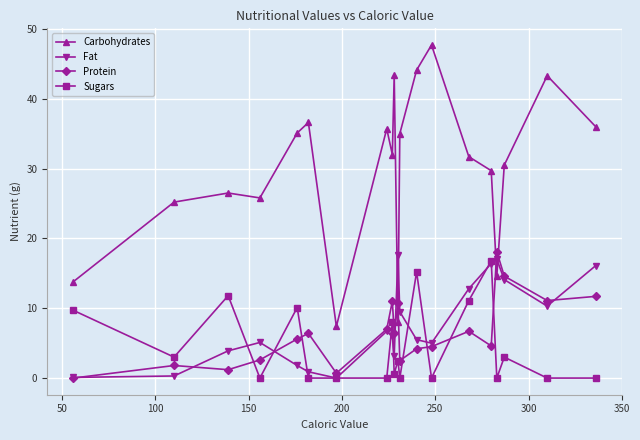

True or false: Protein has more than 1 interior local peaks.

True